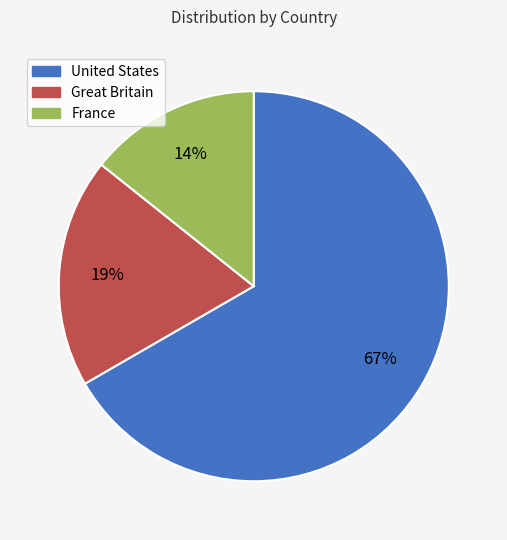

To the nearest percent, what is the combined percentage of France and United States?

81%